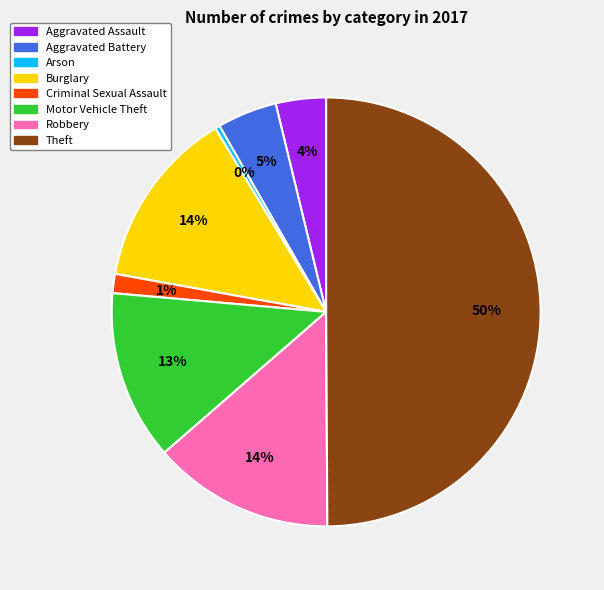

Does Robbery account for over 50% of the chart?

No